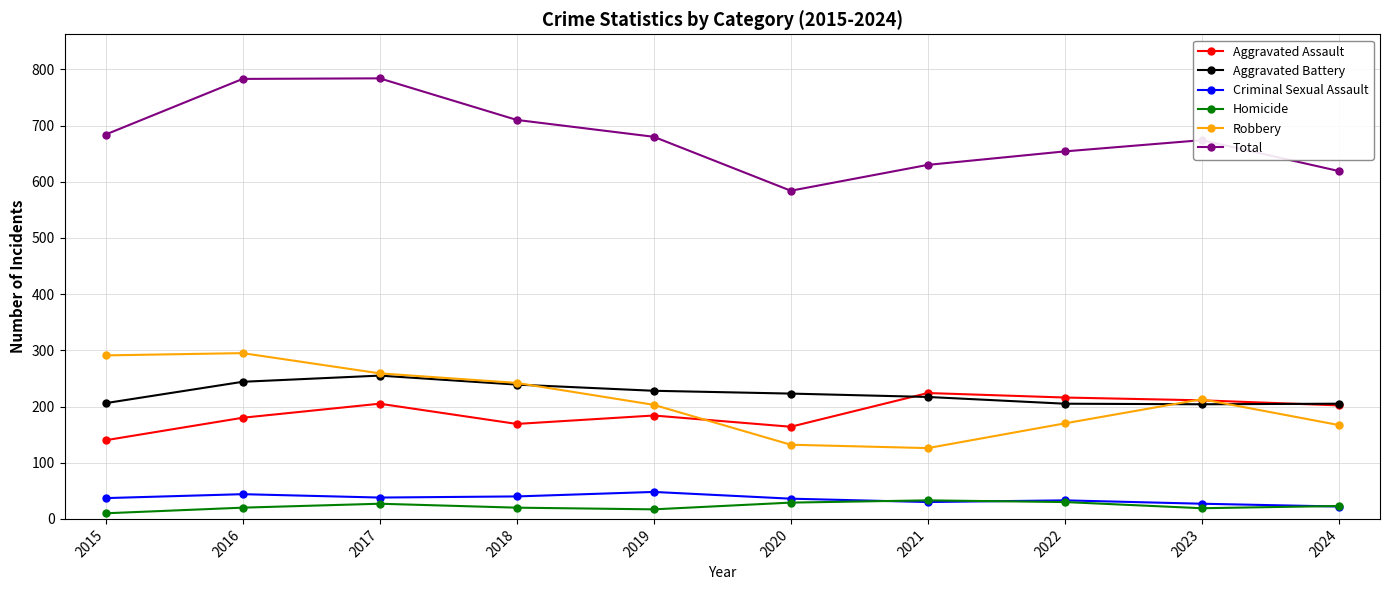

What is the sum of the Aggravated Assault values at 2023 and 2016?

391